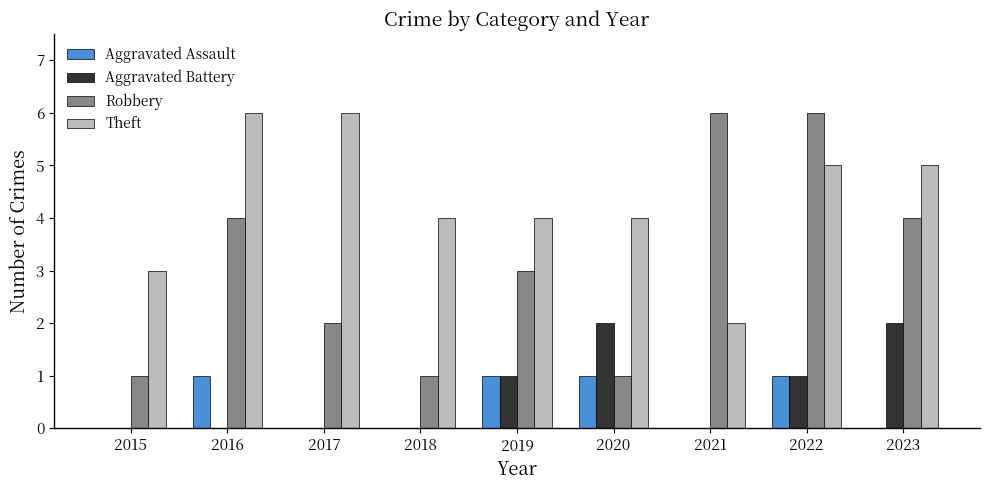

How many distinct data groups are displayed?

4